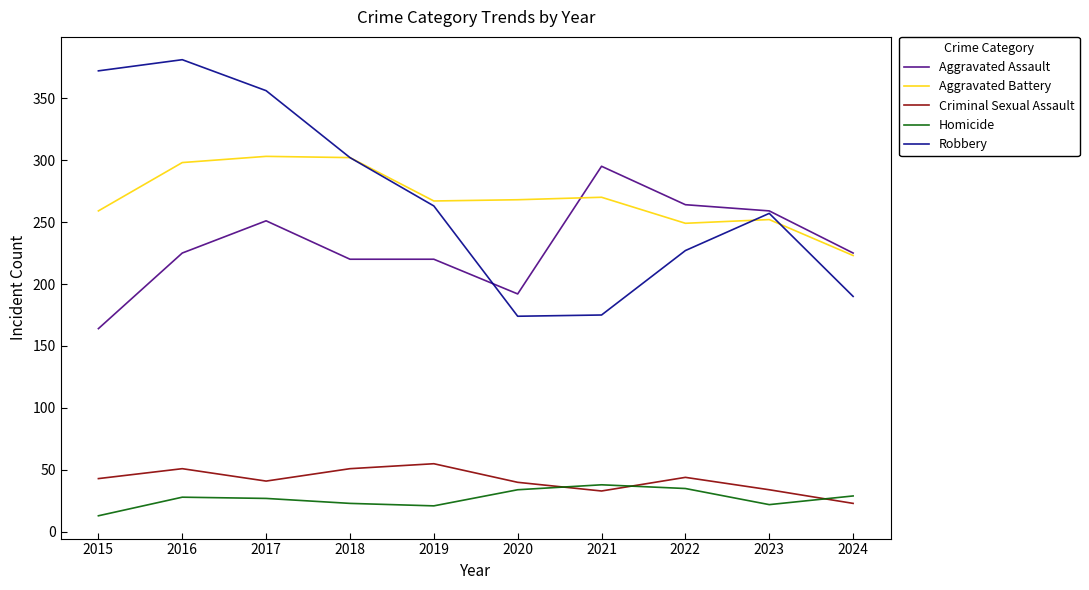

True or false: Homicide and Robbery cross at least once.

False